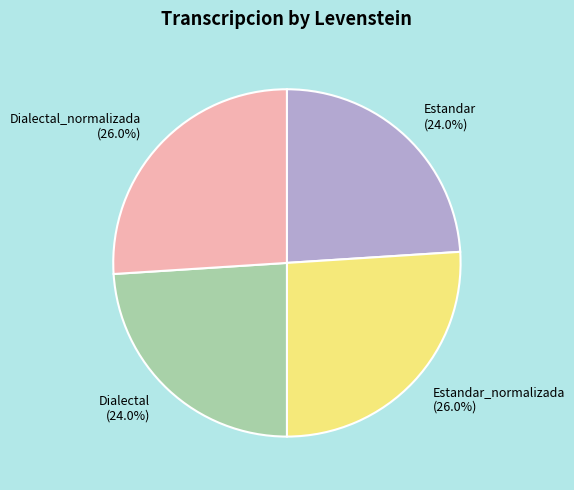

To the nearest percent, what percentage of the pie is Dialectal_normalizada?

26%